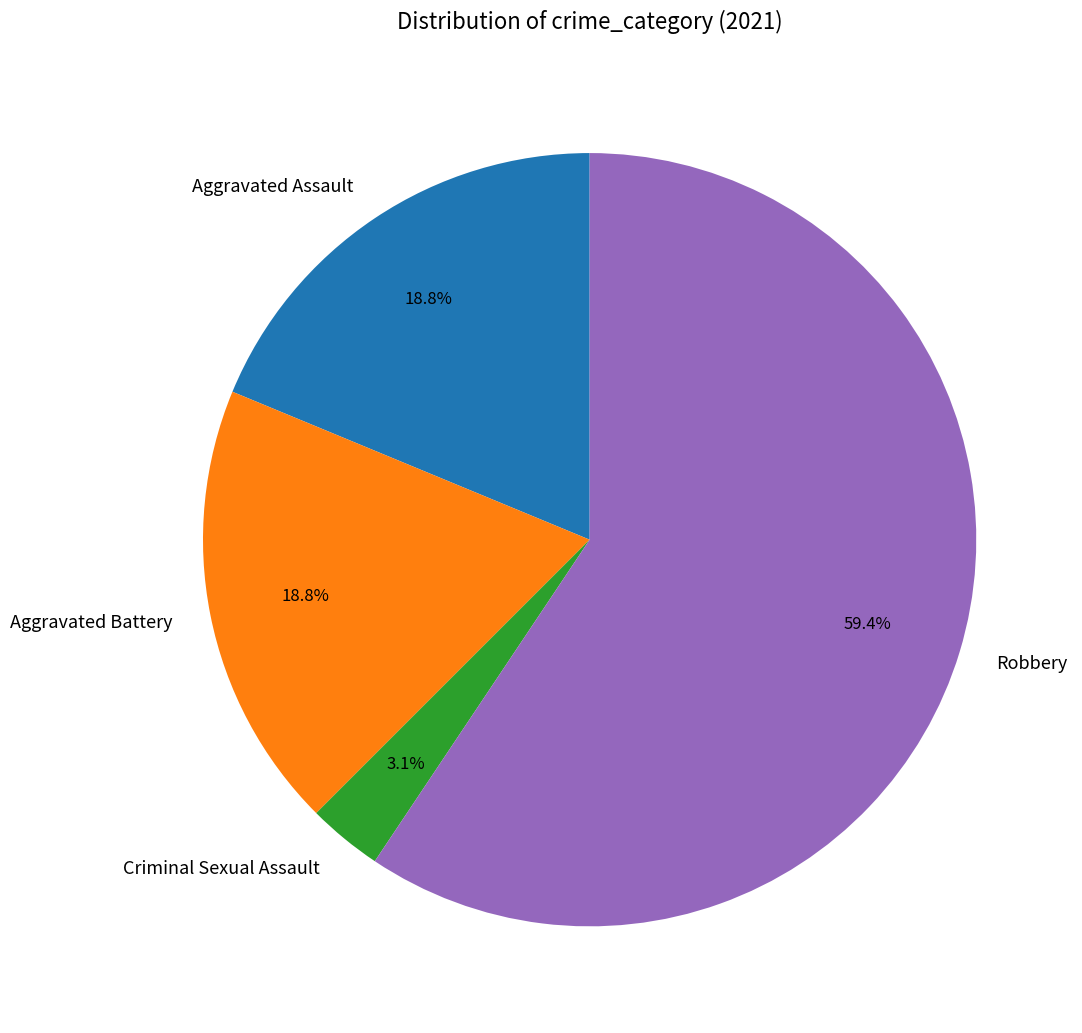

Which category has the smallest portion of the pie?

Criminal Sexual Assault